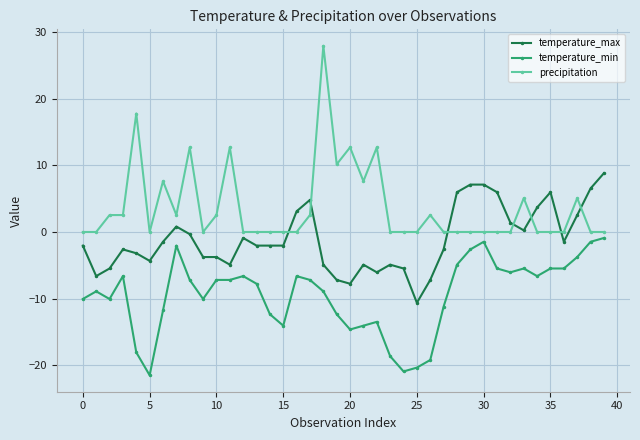

Reading right to left, transcribe all the data shown in this chart.

temperature_max: 8.8	6.5	2.5	-1.5	6.0	3.7	0.2	1.4	6.0	7.1	7.1	6.0	-2.6	-7.2	-10.6	-5.5	-4.9	-6.0	-4.9	-7.8	-7.2	-4.9	4.8	3.1	-2.0	-2.0	-2.0	-0.9	-4.9	-3.8	-3.8	-0.3	0.8	-1.5	-4.3	-3.2	-2.6	-5.5	-6.6	-2.0
temperature_min: -0.9	-1.5	-3.8	-5.5	-5.5	-6.6	-5.5	-6.0	-5.5	-1.5	-2.6	-4.9	-11.2	-19.2	-20.4	-20.9	-18.6	-13.5	-14.1	-14.6	-12.3	-8.9	-7.2	-6.6	-14.1	-12.3	-7.8	-6.6	-7.2	-7.2	-10.1	-7.2	-2.0	-11.8	-21.5	-18.1	-6.6	-10.1	-8.9	-10.1
precipitation: 0.0	0.0	5.1	0.0	0.0	0.0	5.1	0.0	0.0	0.0	0.0	0.0	0.0	2.5	0.0	0.0	0.0	12.7	7.6	12.7	10.2	27.9	2.5	0.0	0.0	0.0	0.0	0.0	12.7	2.5	0.0	12.7	2.5	7.6	0.0	17.8	2.5	2.5	0.0	0.0